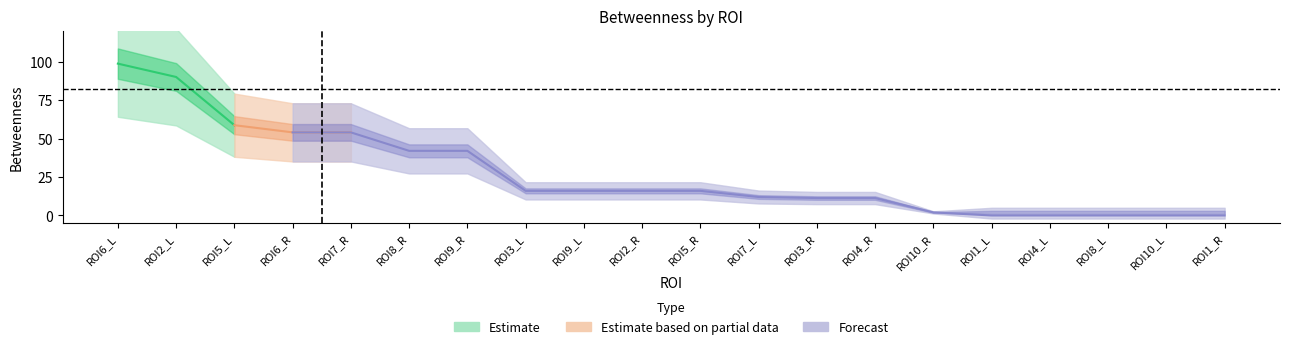

The chart shows a value of 119.9 at ROI2_L. True or false?

False